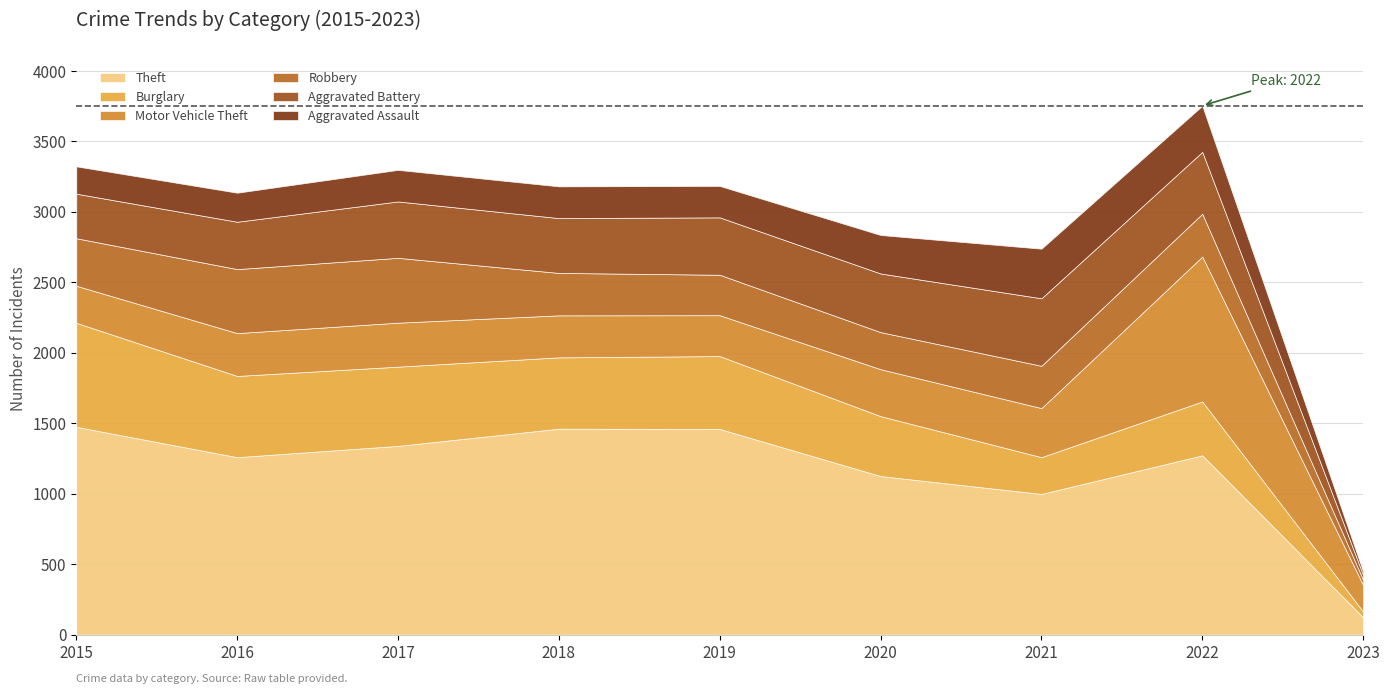

Reading left to right, transcribe all the data shown in this chart.

Theft: 2015=1474	2016=1259	2017=1339	2018=1461	2019=1459	2020=1125	2021=998	2022=1272	2023=123
Burglary: 2015=738	2016=576	2017=562	2018=506	2019=517	2020=425	2021=261	2022=382	2023=41
Motor Vehicle Theft: 2015=263	2016=304	2017=312	2018=298	2019=290	2020=333	2021=348	2022=1028	2023=188
Robbery: 2015=337	2016=454	2017=460	2018=301	2019=287	2020=263	2021=300	2022=304	2023=37
Aggravated Battery: 2015=316	2016=336	2017=400	2018=389	2019=407	2020=416	2021=479	2022=439	2023=34
Aggravated Assault: 2015=194	2016=206	2017=224	2018=225	2019=223	2020=273	2021=352	2022=327	2023=24